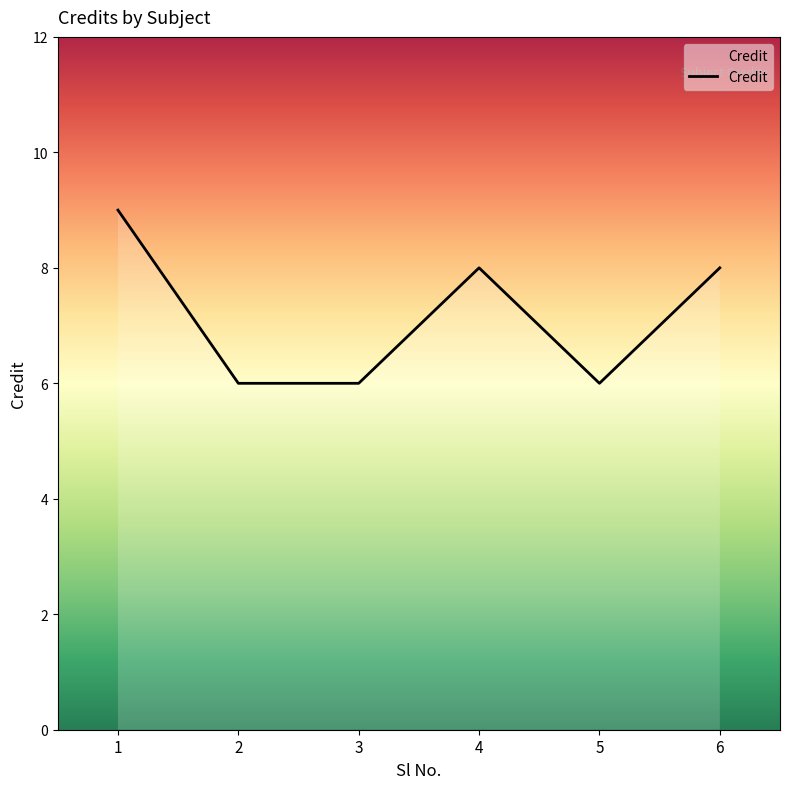

Reading left to right, transcribe all the data shown in this chart.

1=9	2=6	3=6	4=8	5=6	6=8